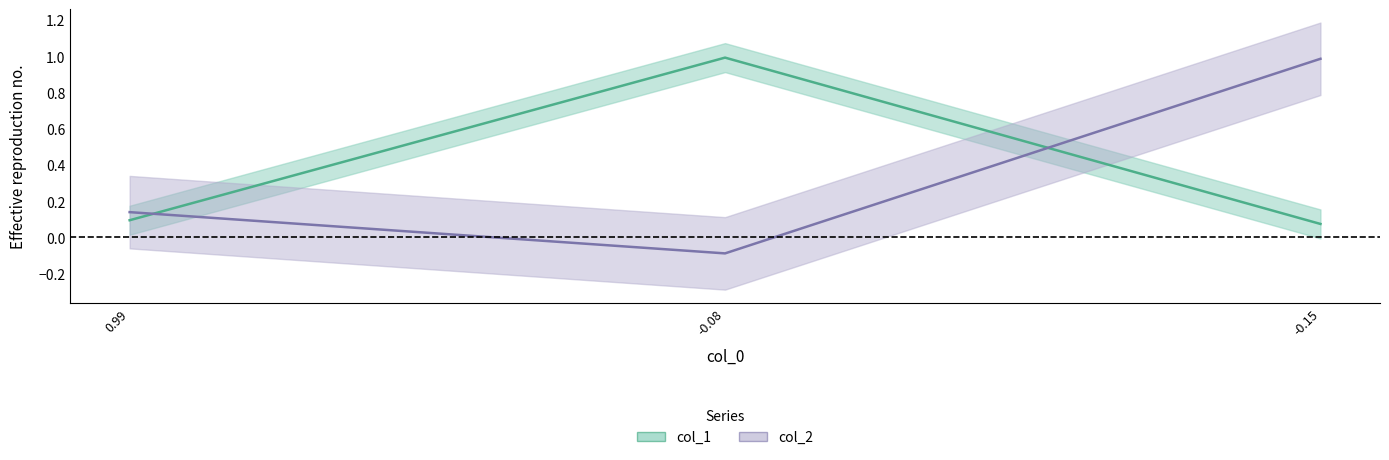

At how many categories does at least one series exceed 0?

3